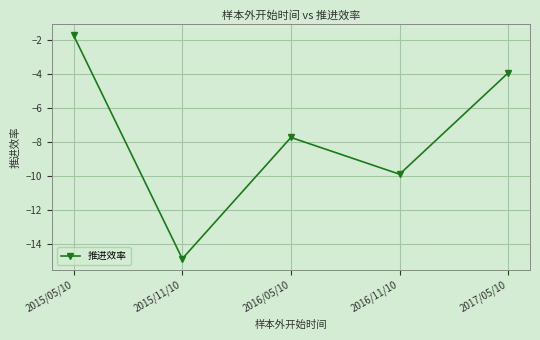

What is the value of the 1st point from the left?

-1.7